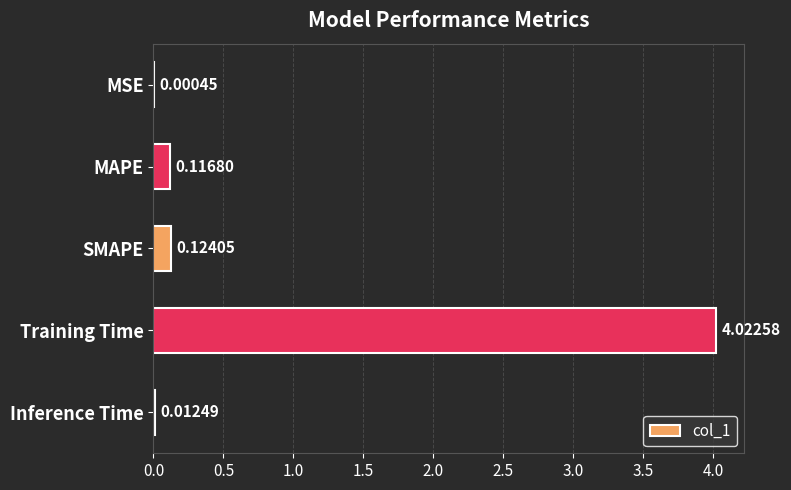

Which has a higher value, Inference Time or SMAPE?

SMAPE